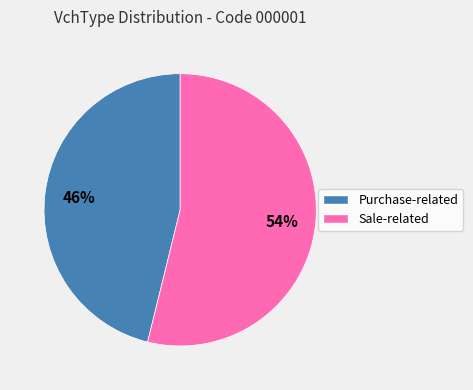

Is there a majority slice in this chart?

Yes